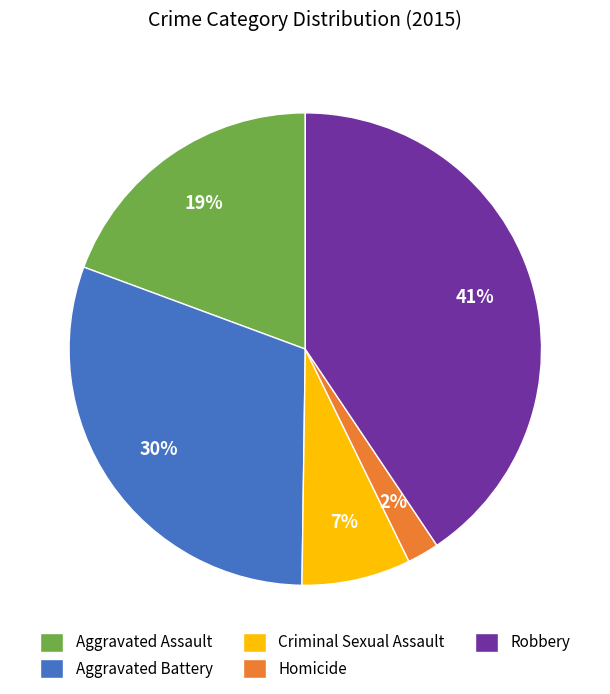

Does any single category account for the majority?

No